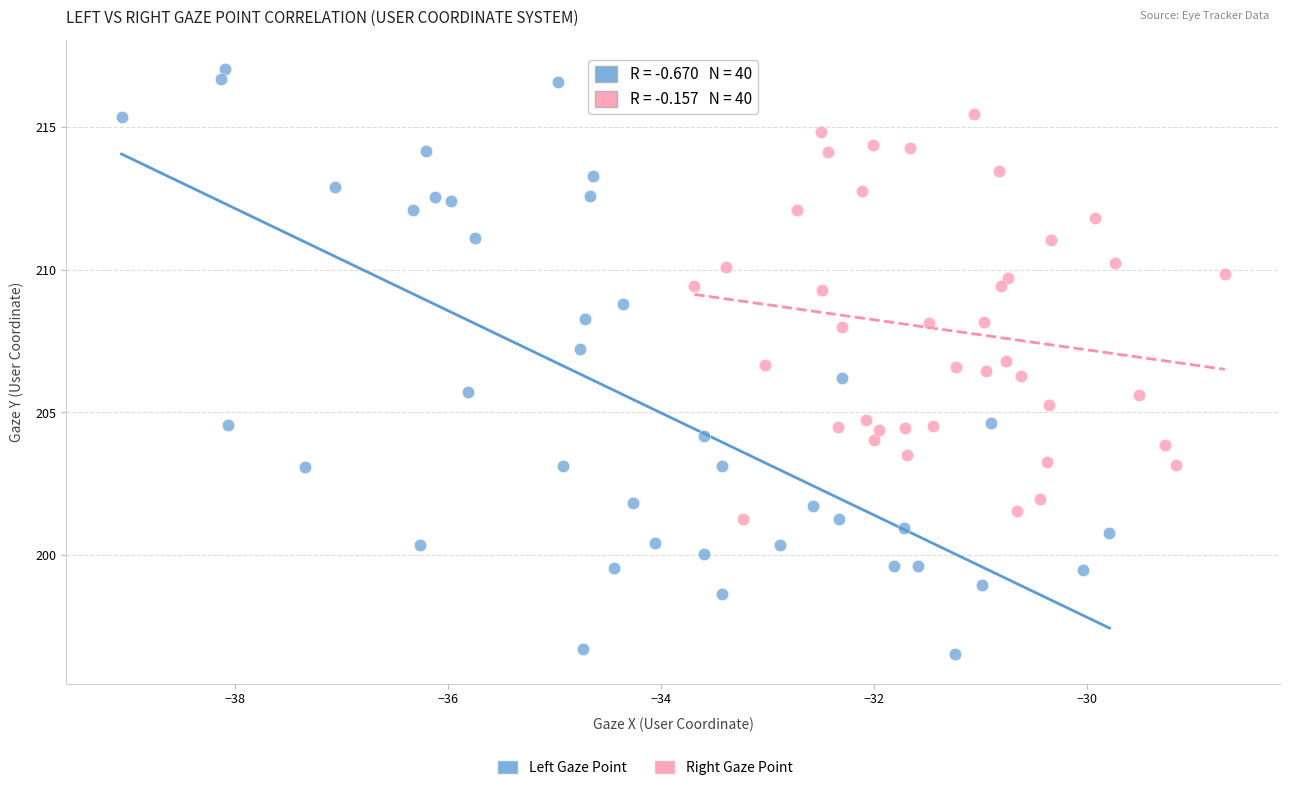

Which series reaches the maximum Y coordinate?

Left Gaze Point